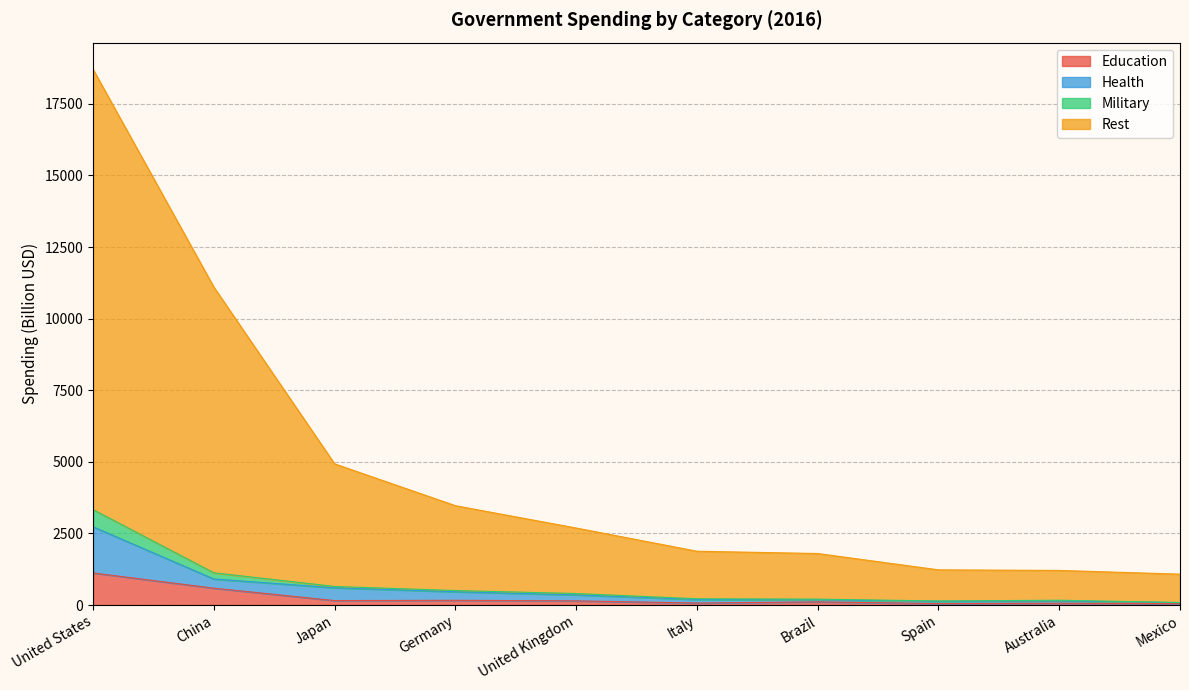

Rank the categories by Rest value from highest to lowest.

United States, China, Japan, Germany, United Kingdom, Italy, Brazil, Spain, Australia, Mexico